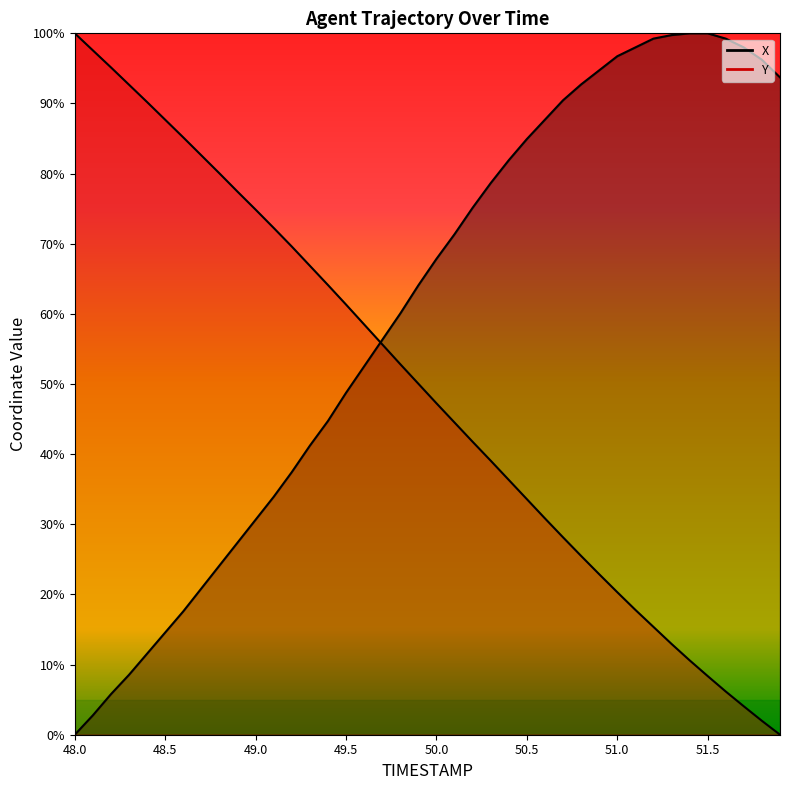

At which label is X closest to 50?

49.5